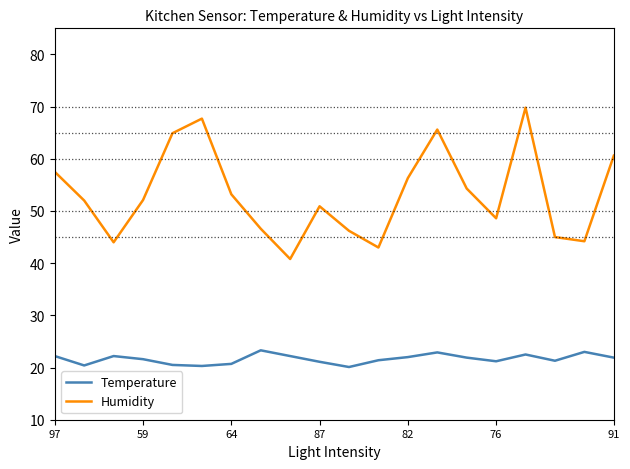

Which series has the widest spread of values?

Humidity